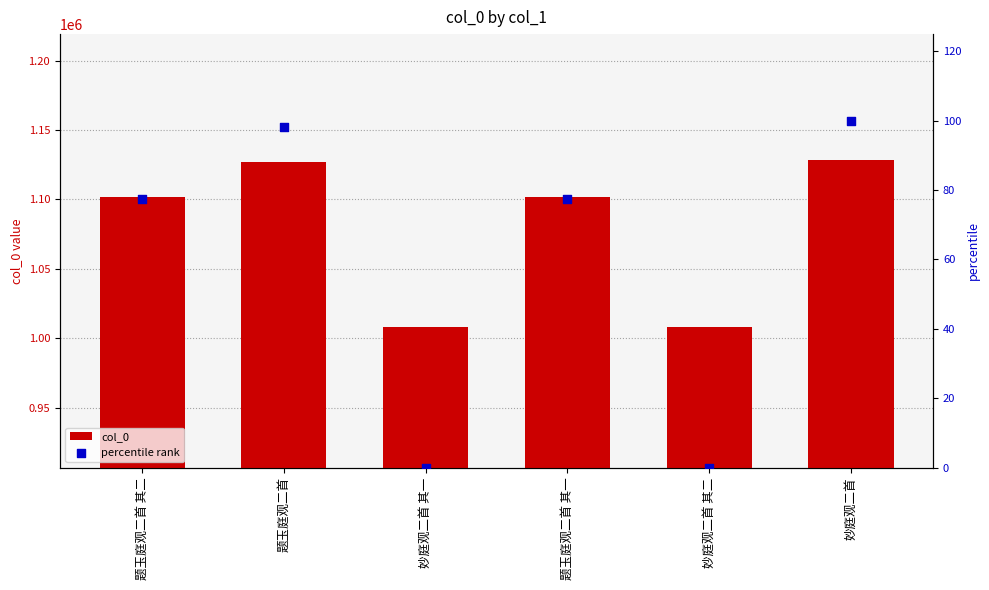

Which series reaches the maximum Y coordinate?

col_0